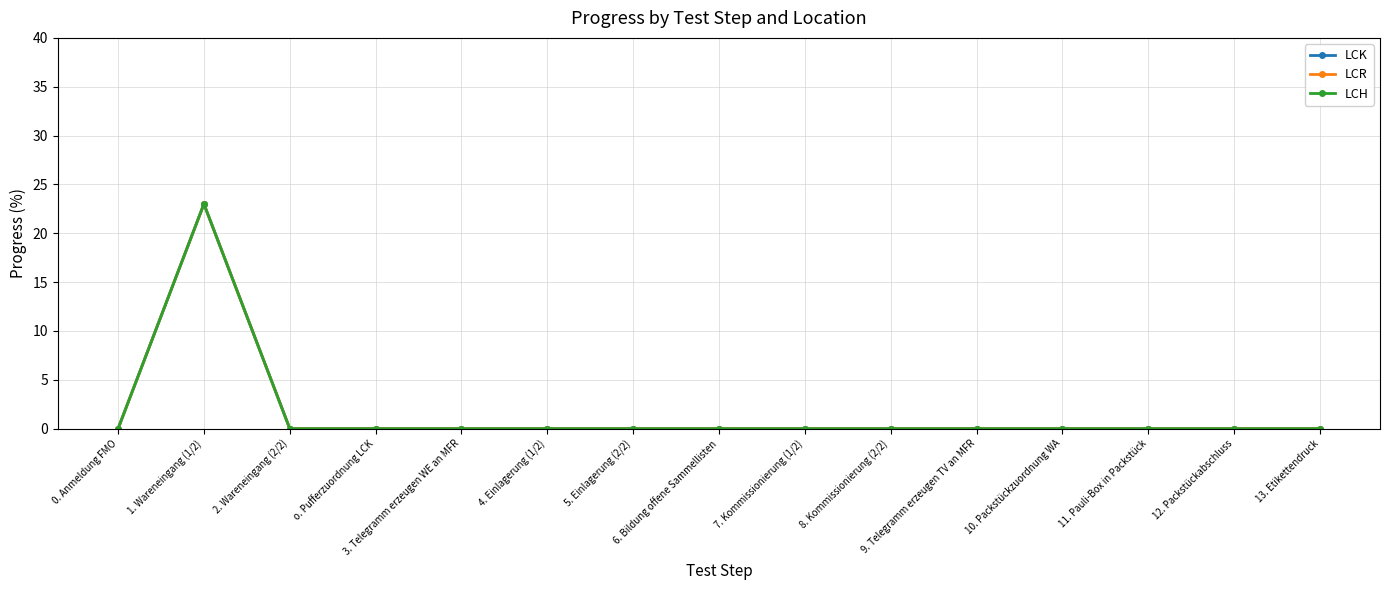

What is the label of the 11th point from the right?

3. Telegramm erzeugen WE an MFR